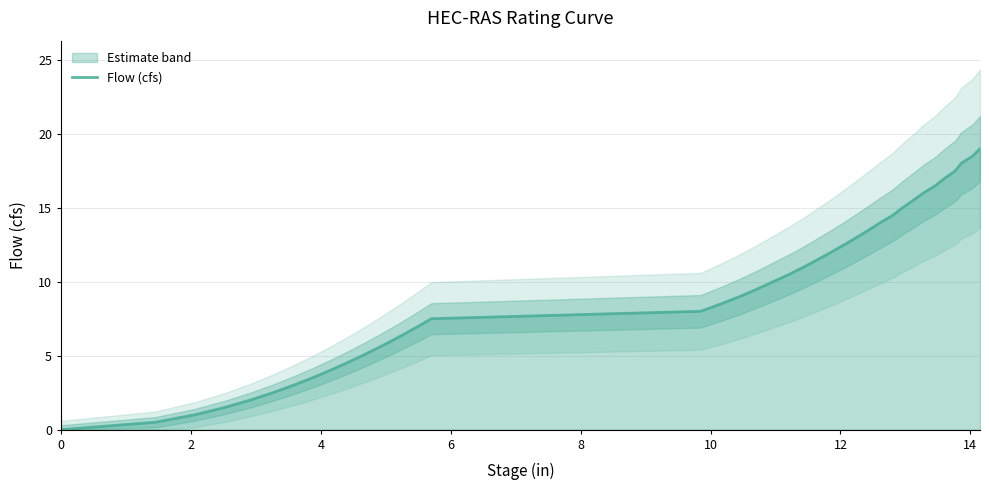

What is the label of the 6th point from the left?

10